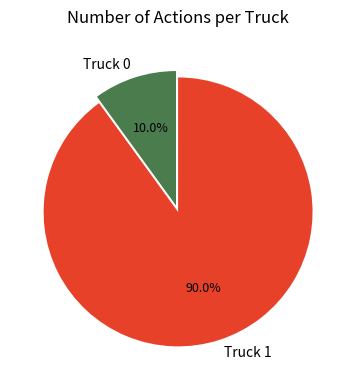

To the nearest percent, what is the combined percentage of Truck 0 and Truck 1?

100%